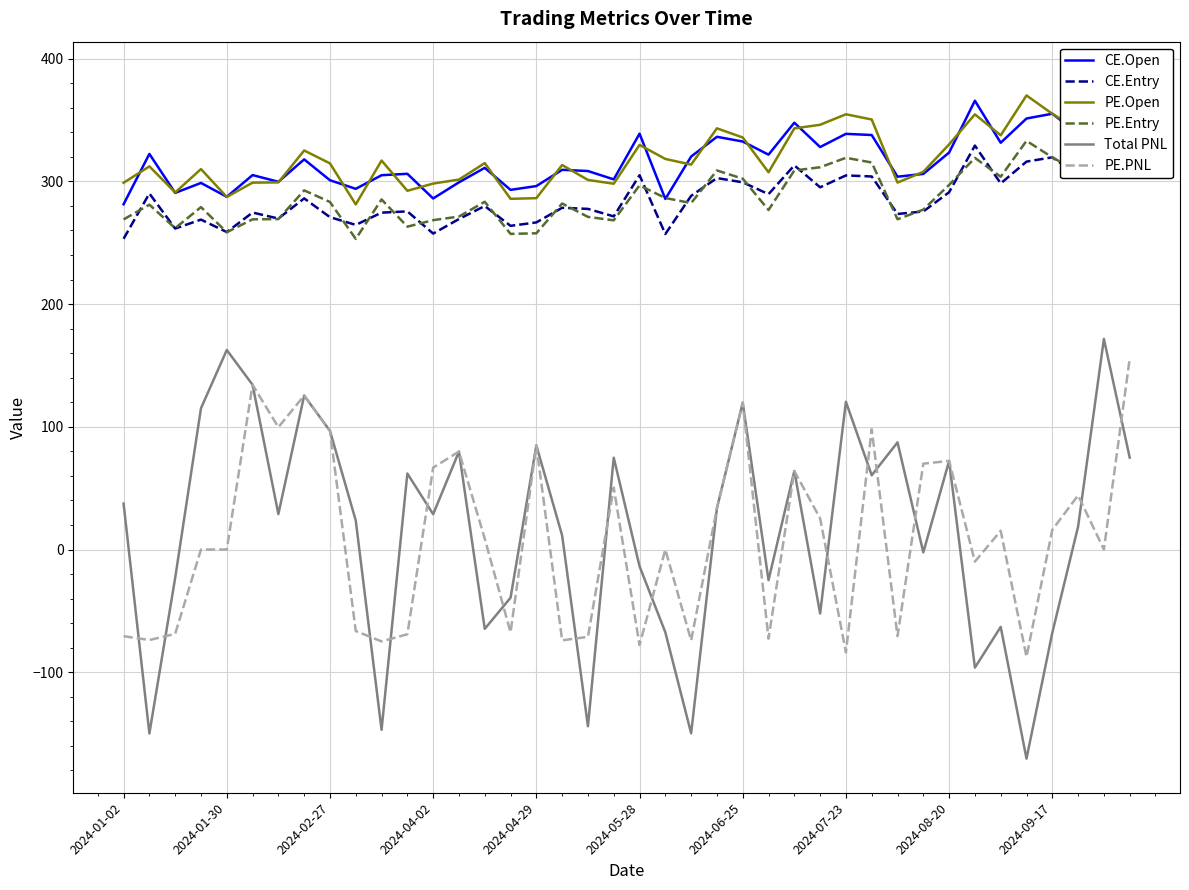

What is the maximum value for Total PNL?

171.6